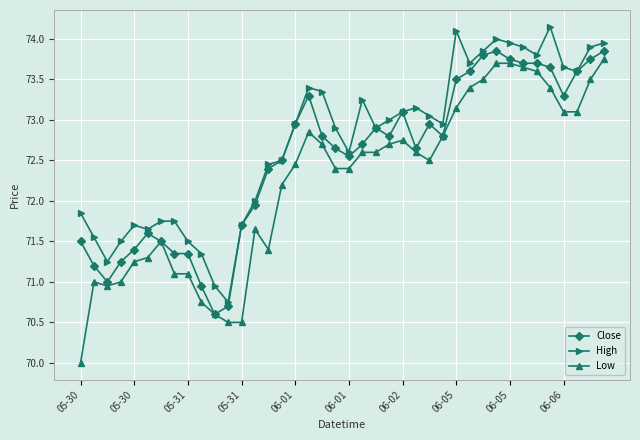

What is the minimum value shown in the chart?

70.0